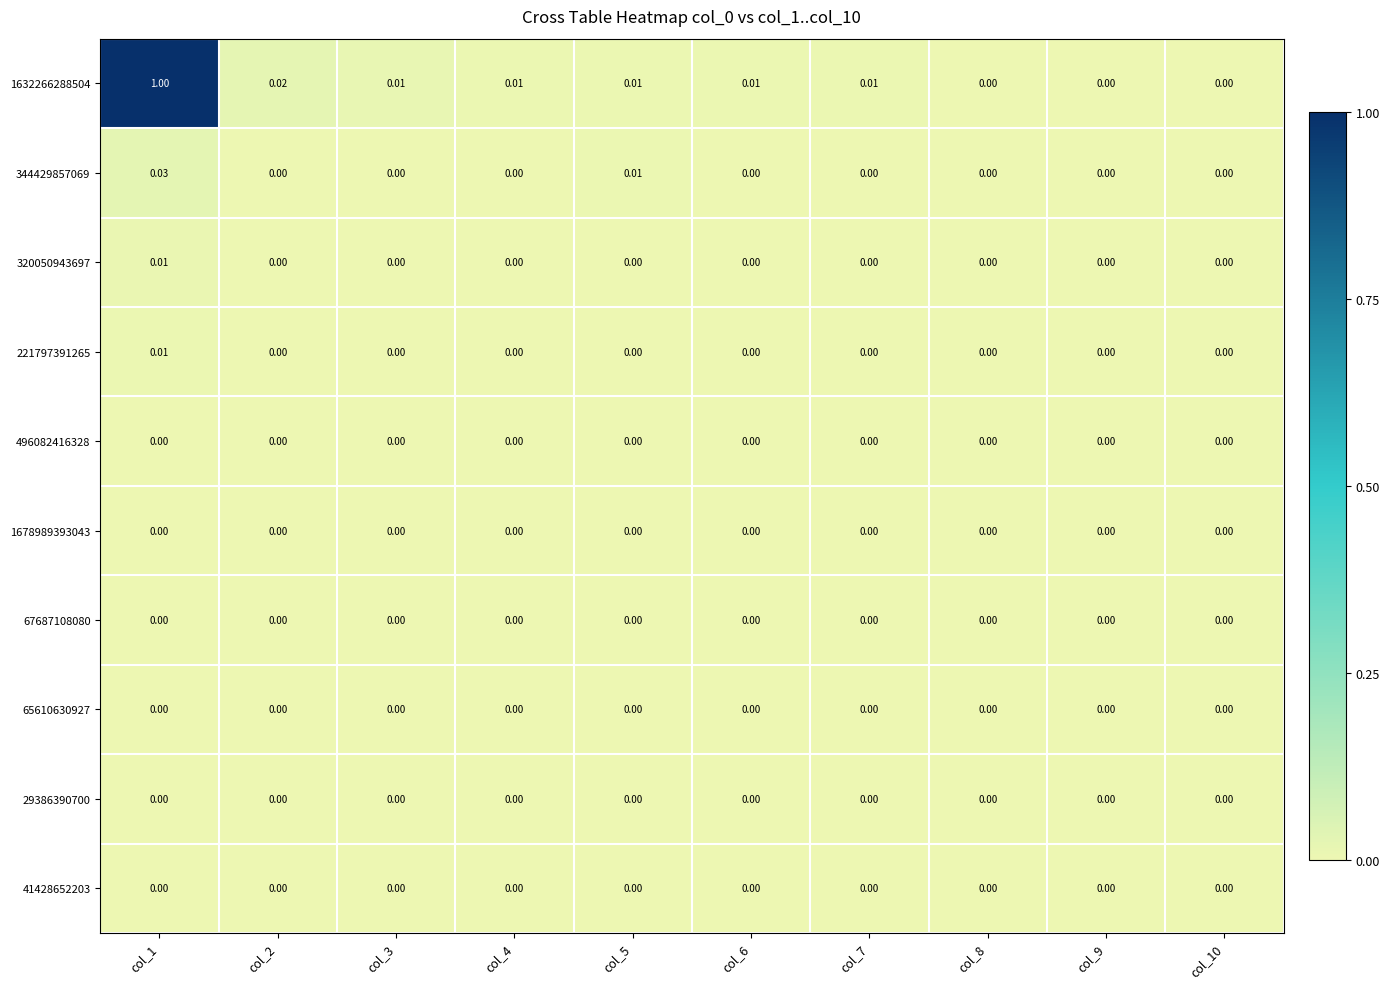

Is the value of 1678989393043 at col_6 greater than the value of 1632266288504 at col_3?

No